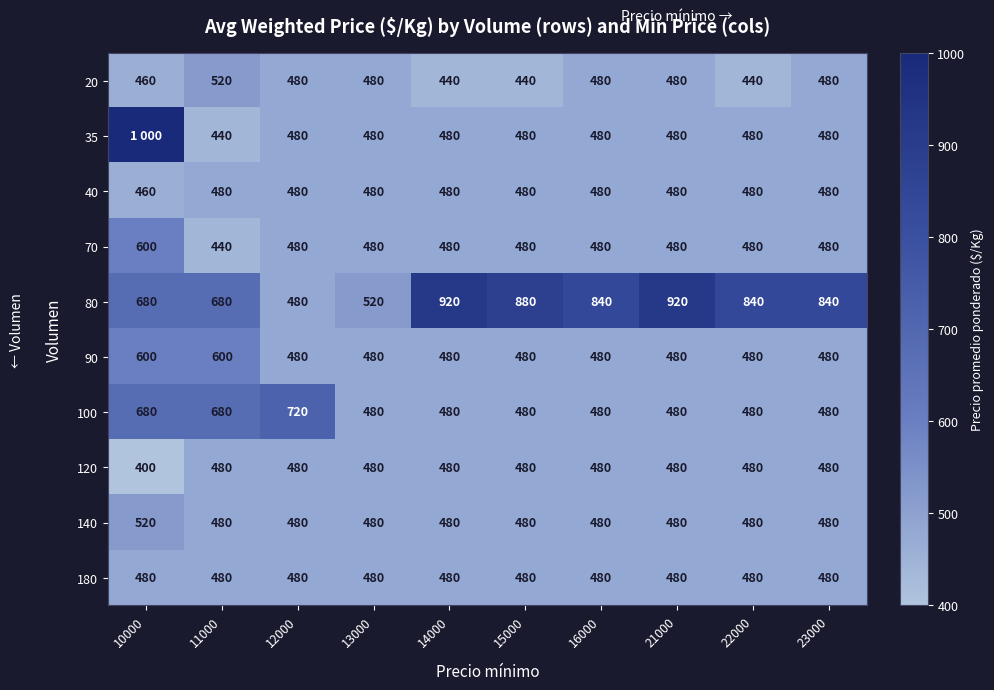

What is the spread (max minus min) of values at 16000?

360